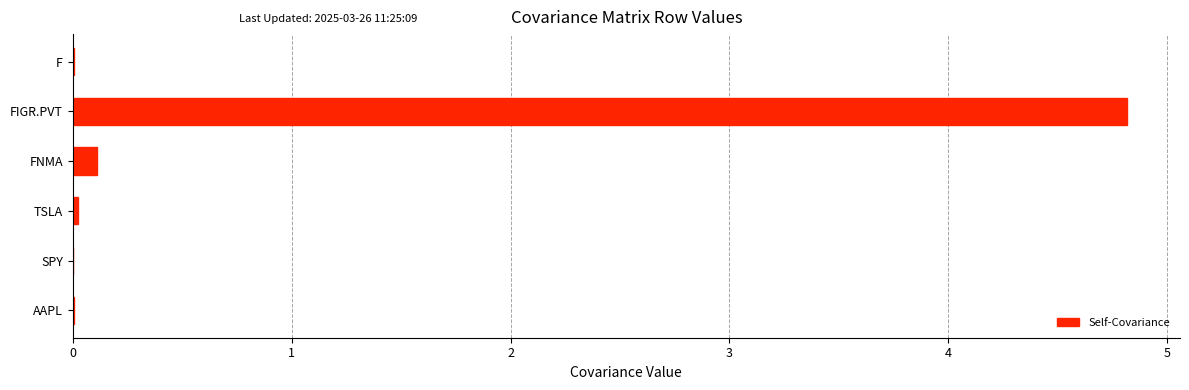

True or false: the data shows 4.8 at FIGR.PVT.

True